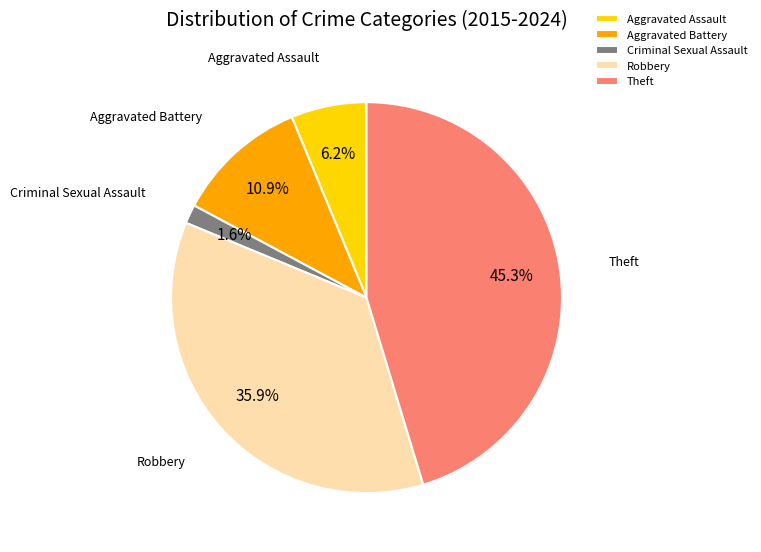

Which category has the biggest portion of the pie?

Theft